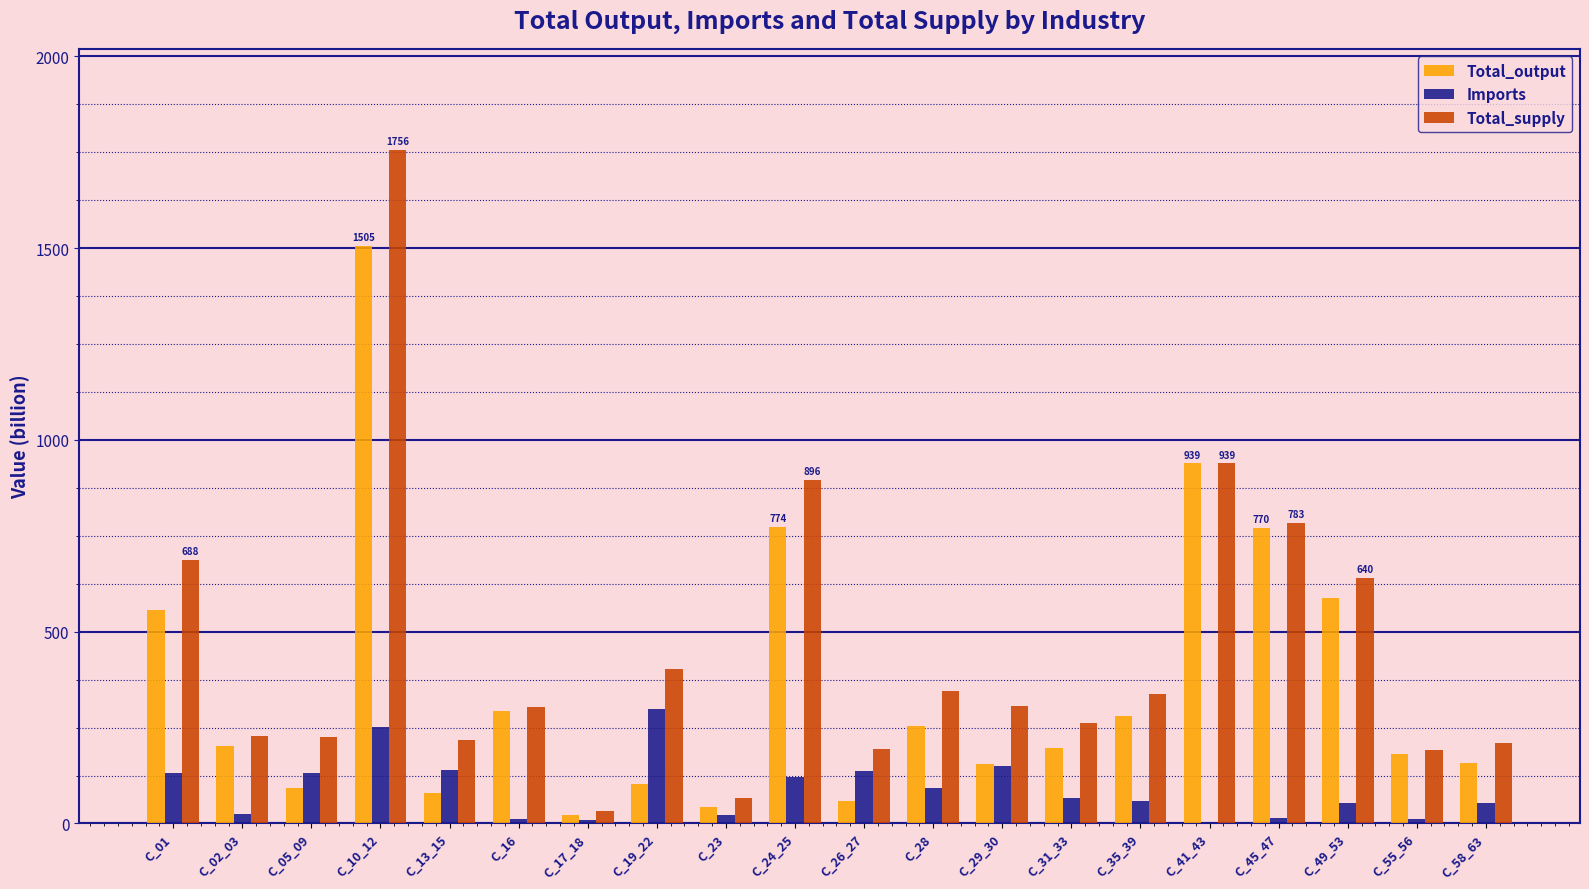

What are all the series names shown in the legend?

Total_output, Imports, Total_supply